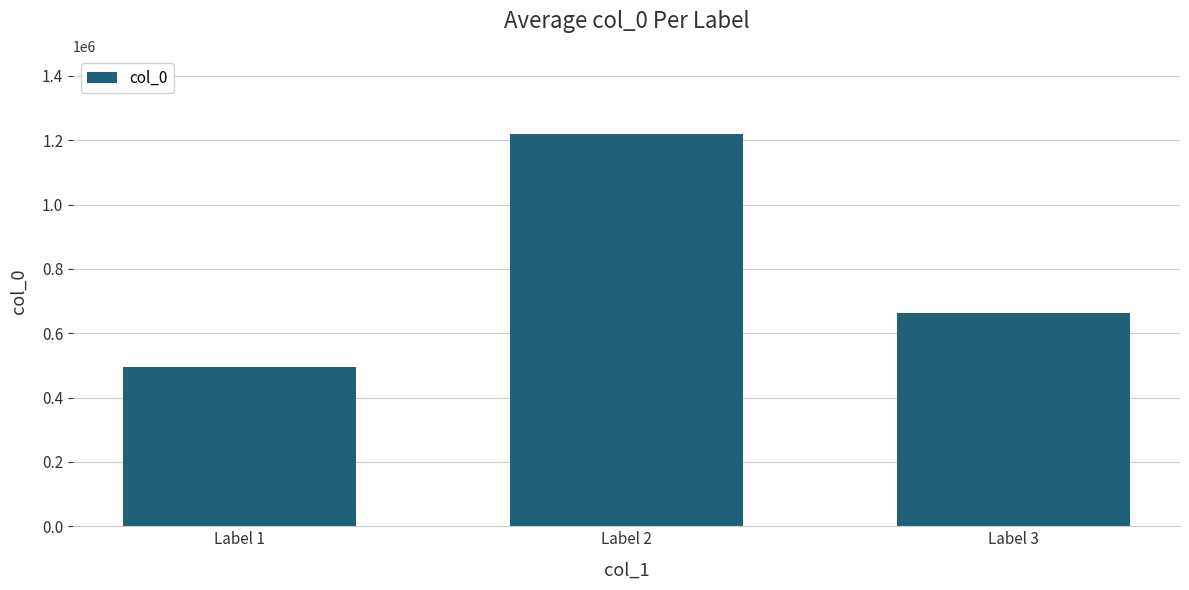

Reading right to left, transcribe all the data shown in this chart.

663880	1218635	494689